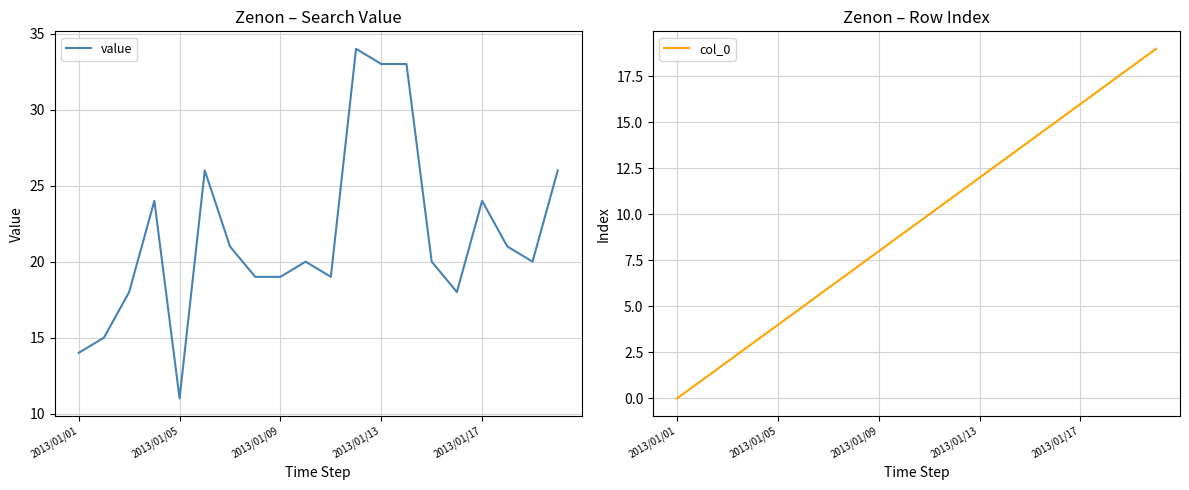

True or false: col_0 and value intersect in this chart.

False